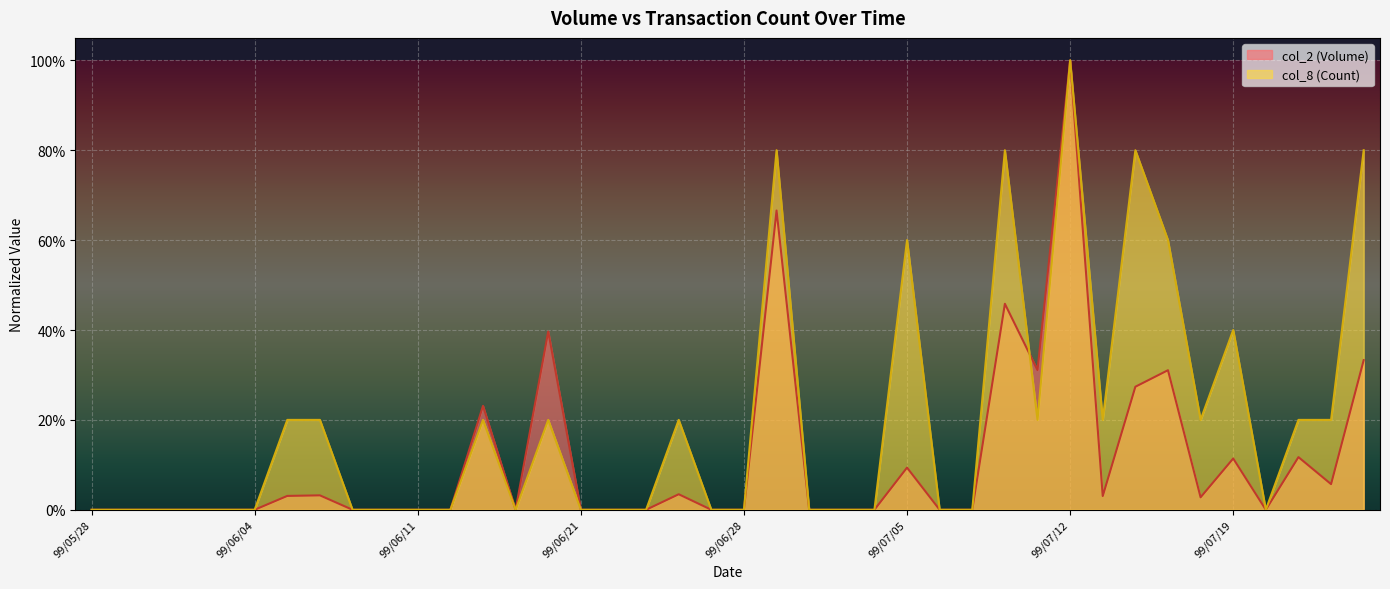

Is it true that col_8 equals 0.1 at 99/06/08?

False